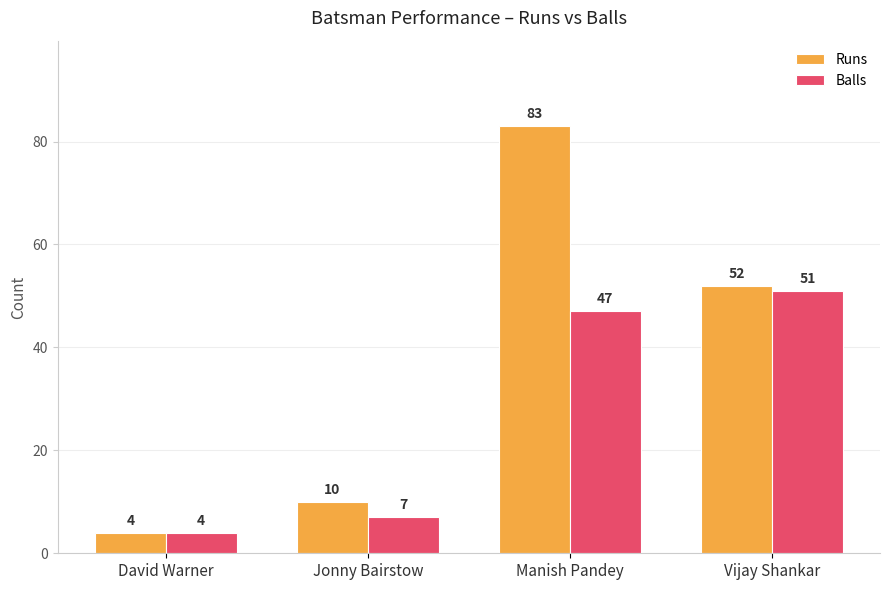

Is the value of Runs at Vijay Shankar greater than the value of Balls at Jonny Bairstow?

Yes